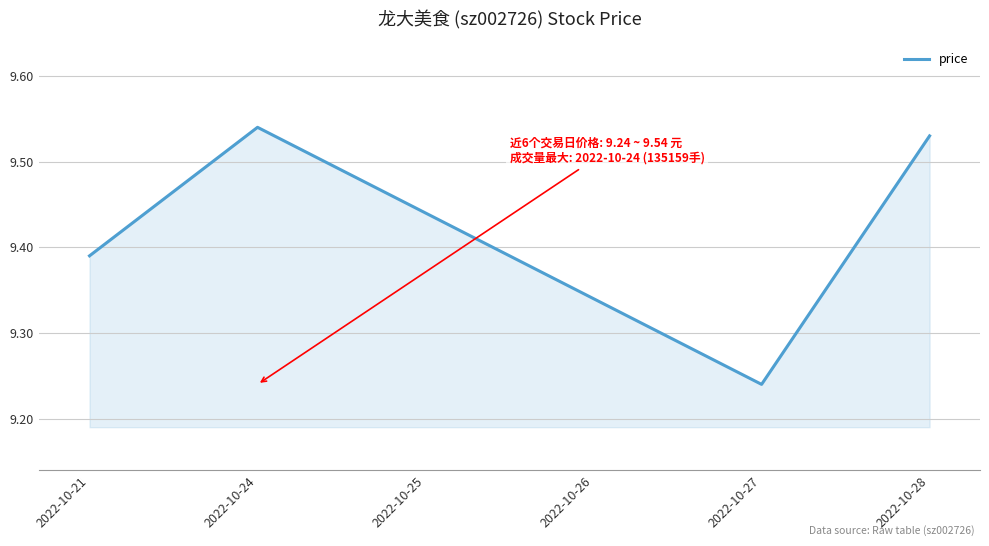

Rank the categories by value from highest to lowest.

2022-10-24, 2022-10-28, 2022-10-25, 2022-10-21, 2022-10-26, 2022-10-27